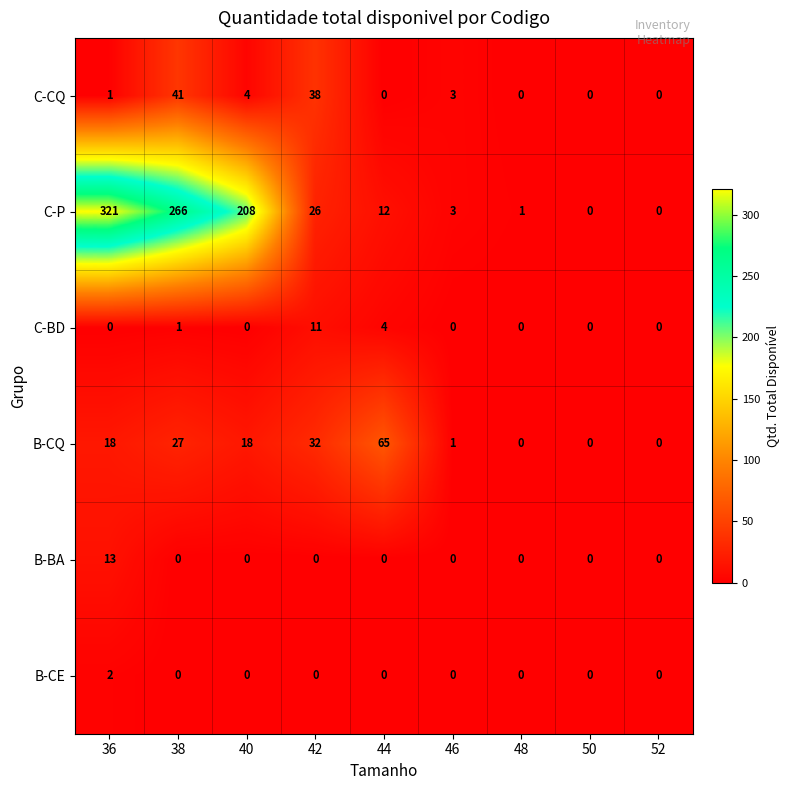

The value of B-CQ at 52 is -33. True or false?

False